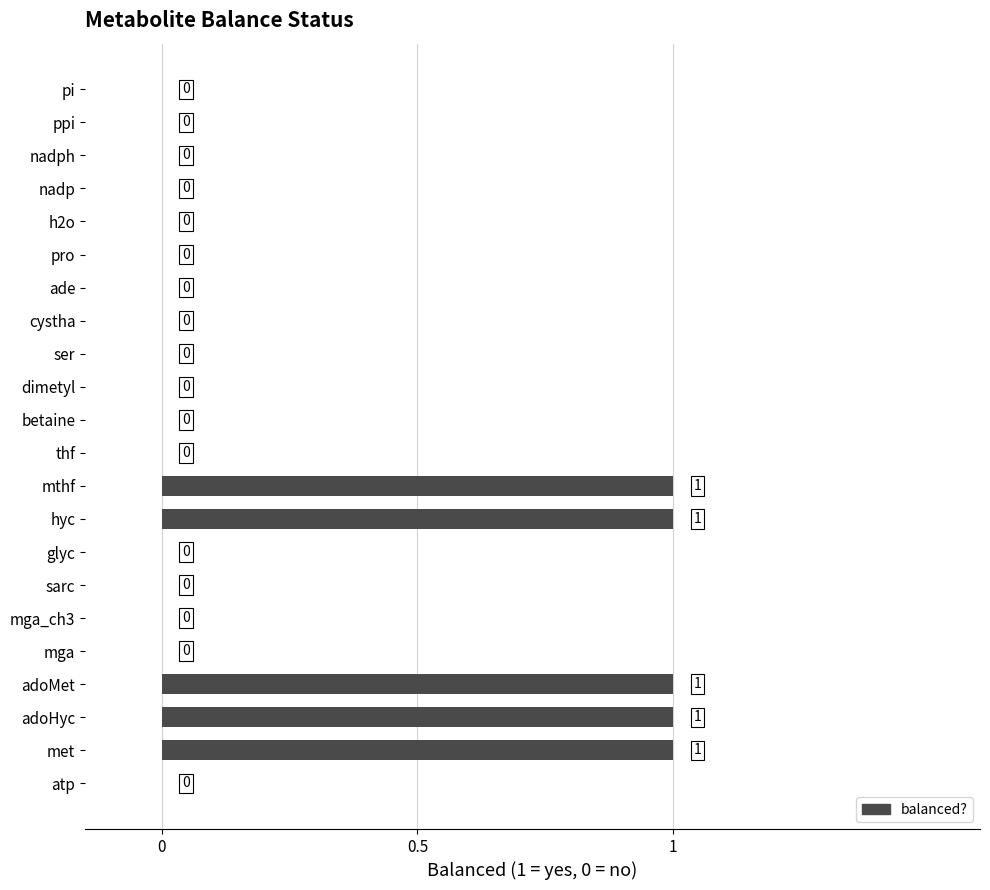

How many positive values are there?

5